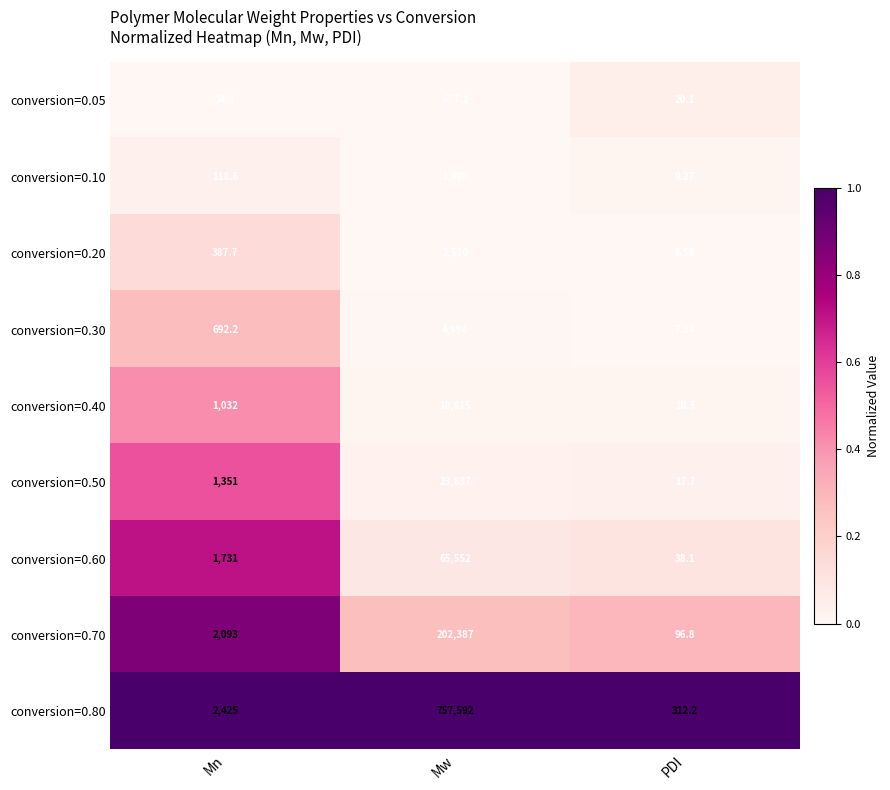

Which series changed the most between Mn and PDI?

conversion=0.80